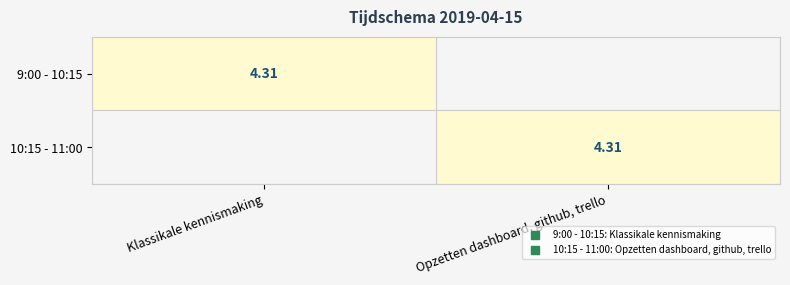

What is the difference between the 10:15 - 11:00 values at Opzetten dashboard, github, trello and Klassikale kennismaking?

4.3